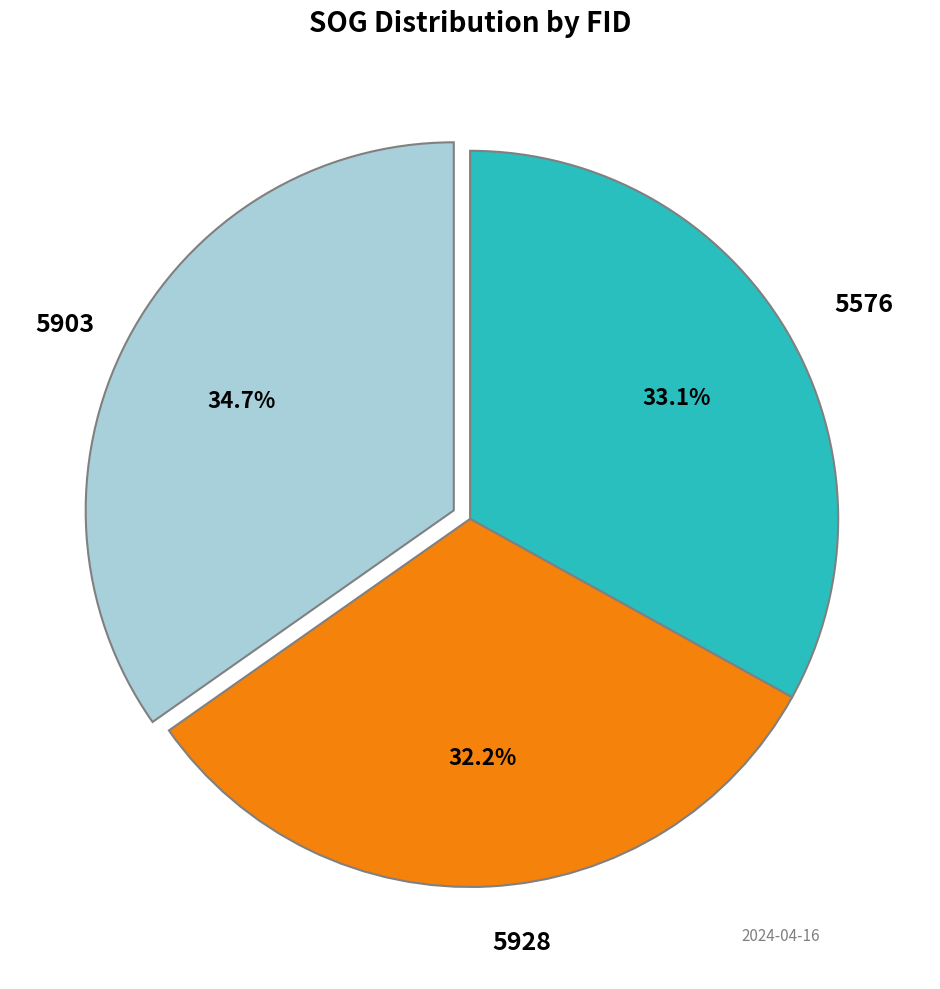

How many slices are in this pie chart?

3